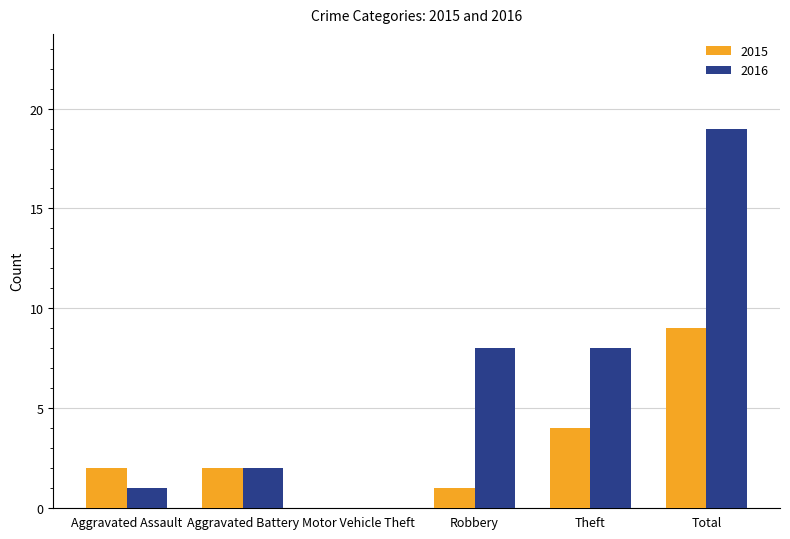

How many series are shown in this chart?

2